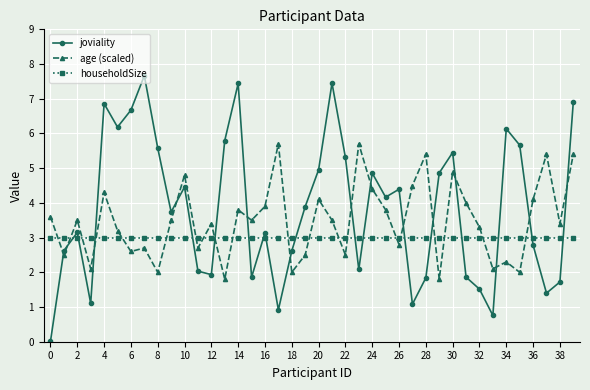

What is the value of the joviality point at the 19th from the left?

2.6